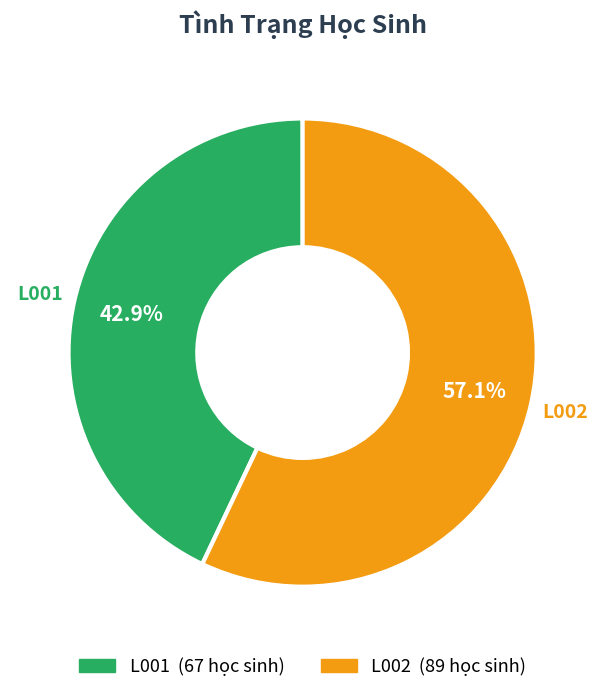

Rank the categories by value from lowest to highest.

L001, L002